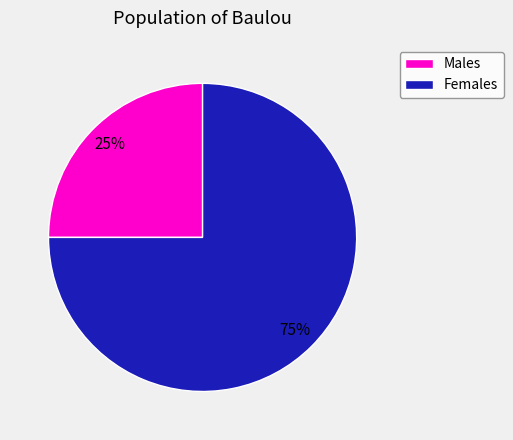

To the nearest percent, what is the difference between the largest and smallest slice percentages?

50%